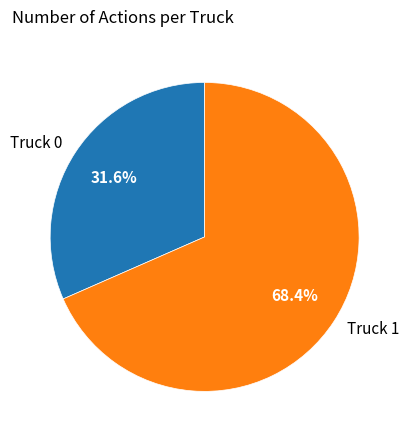

Rank the categories by value from highest to lowest.

Truck 1, Truck 0